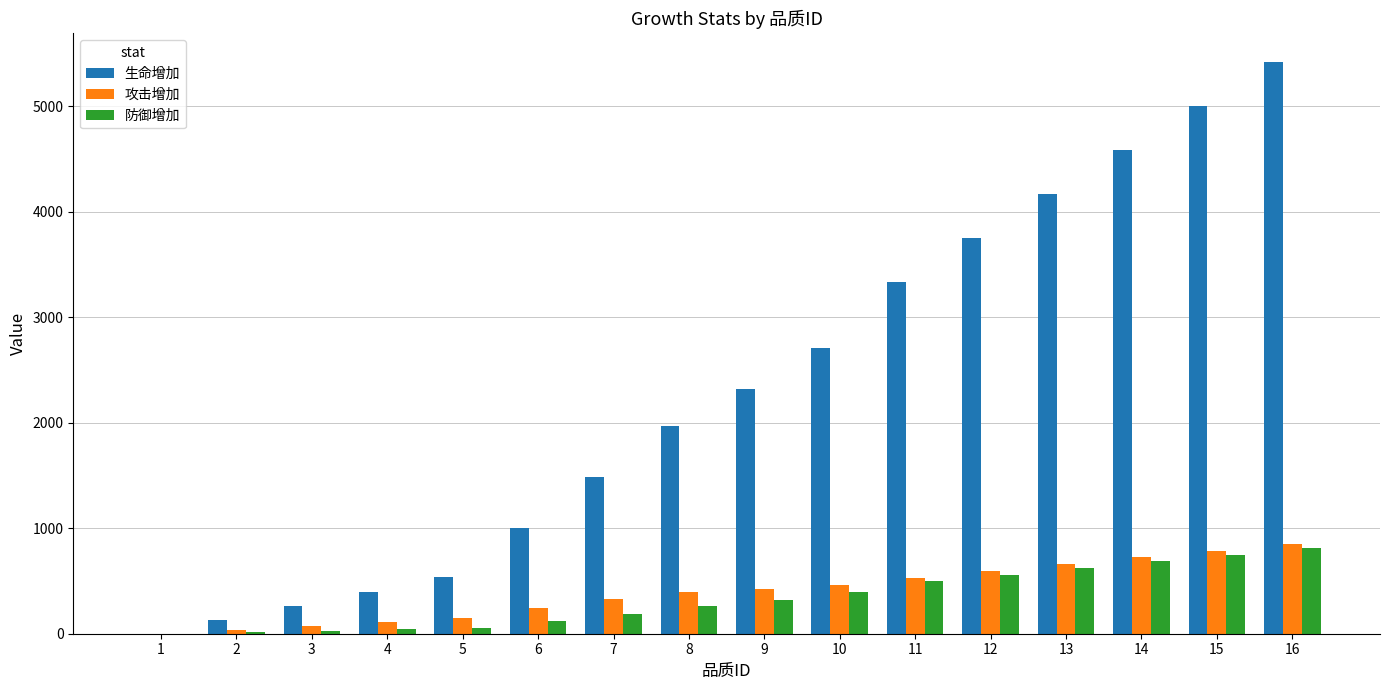

At which category is the sum across all series the highest?

16